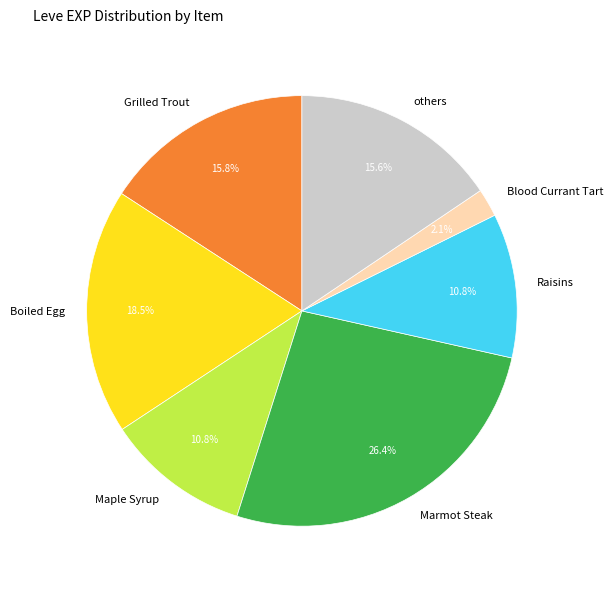

What is the ratio of the value at Boiled Egg to the value at Maple Syrup?

1.7